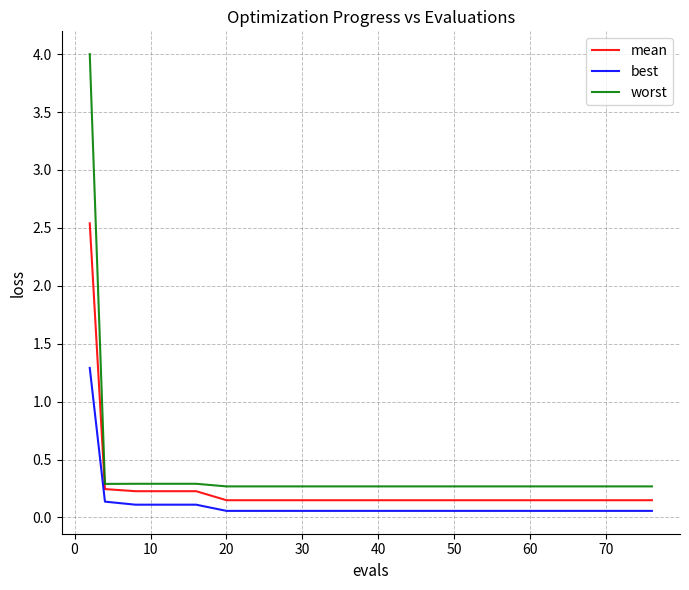

Is this an area chart (filled region under the line)?

No